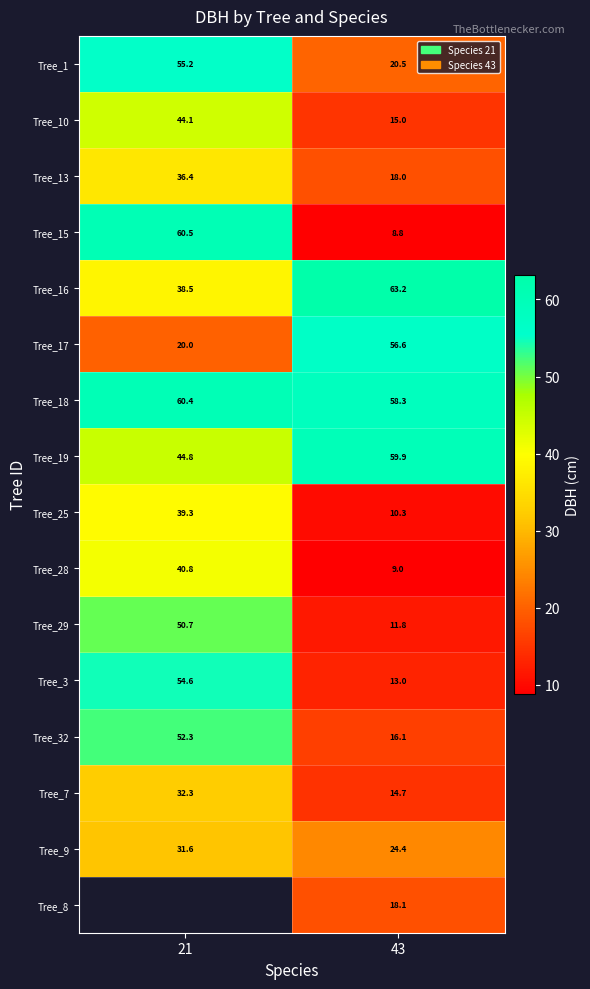

What is the difference between the highest and lowest values at 43?

54.4